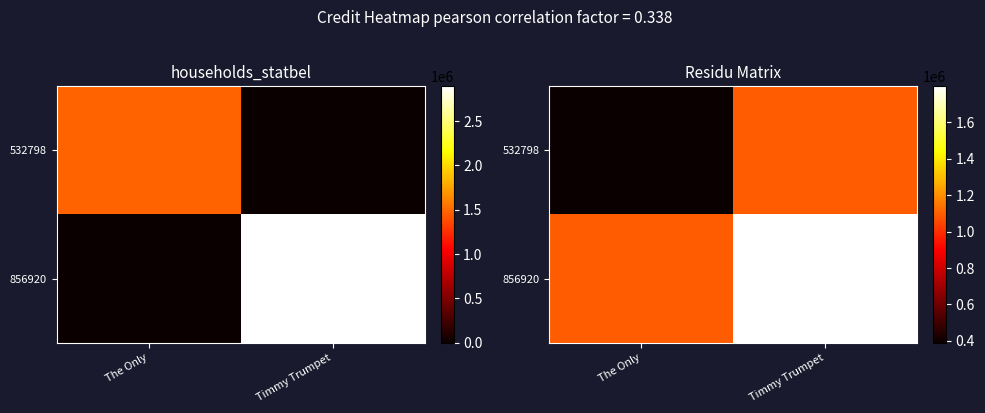

What is the average value of the 856920 series?

1446400